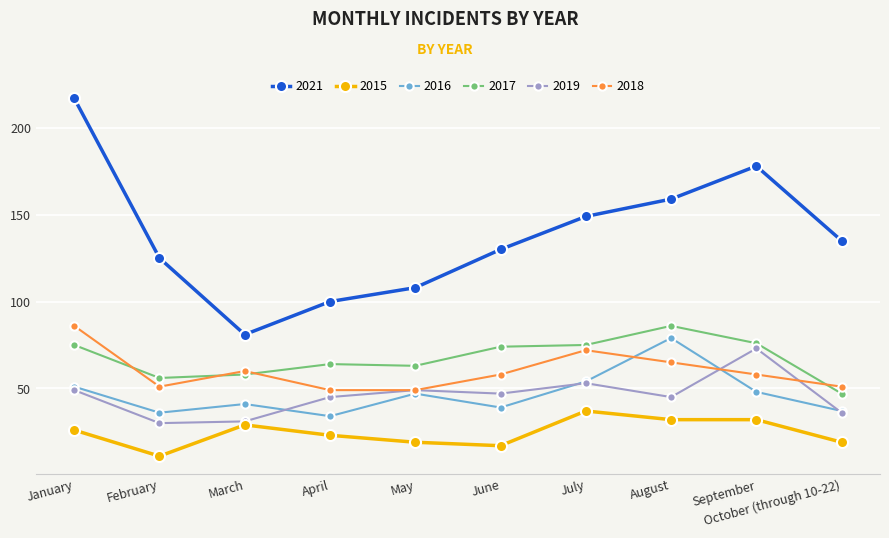

Is it true that 2017 equals 76 at September?

True